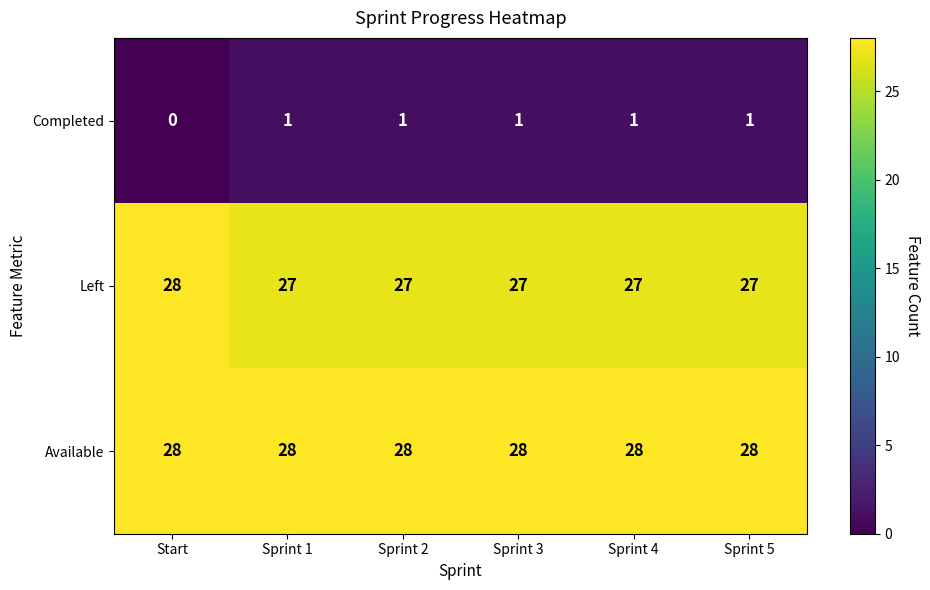

Which series has the largest total across all categories?

Available